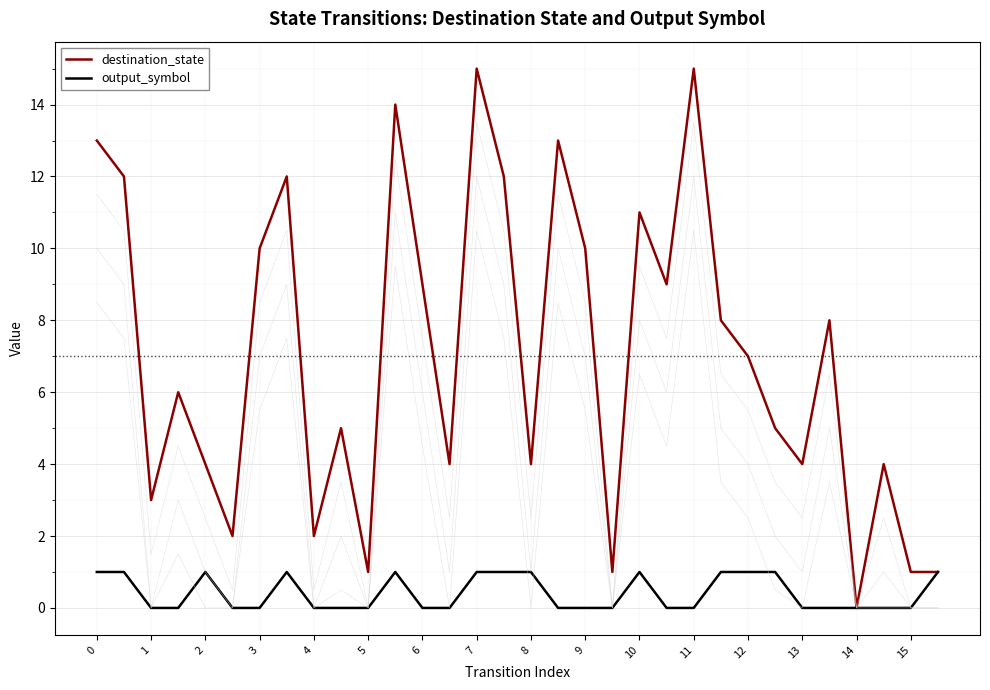

How many data points in destination_state are above 7?

15